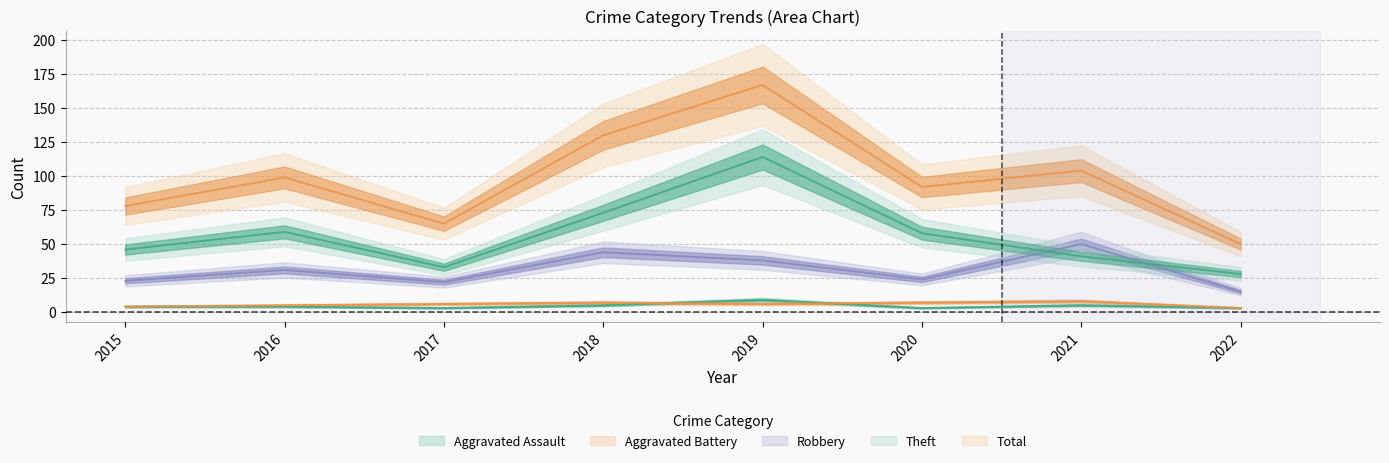

What is the sum of all Aggravated Battery values?

46